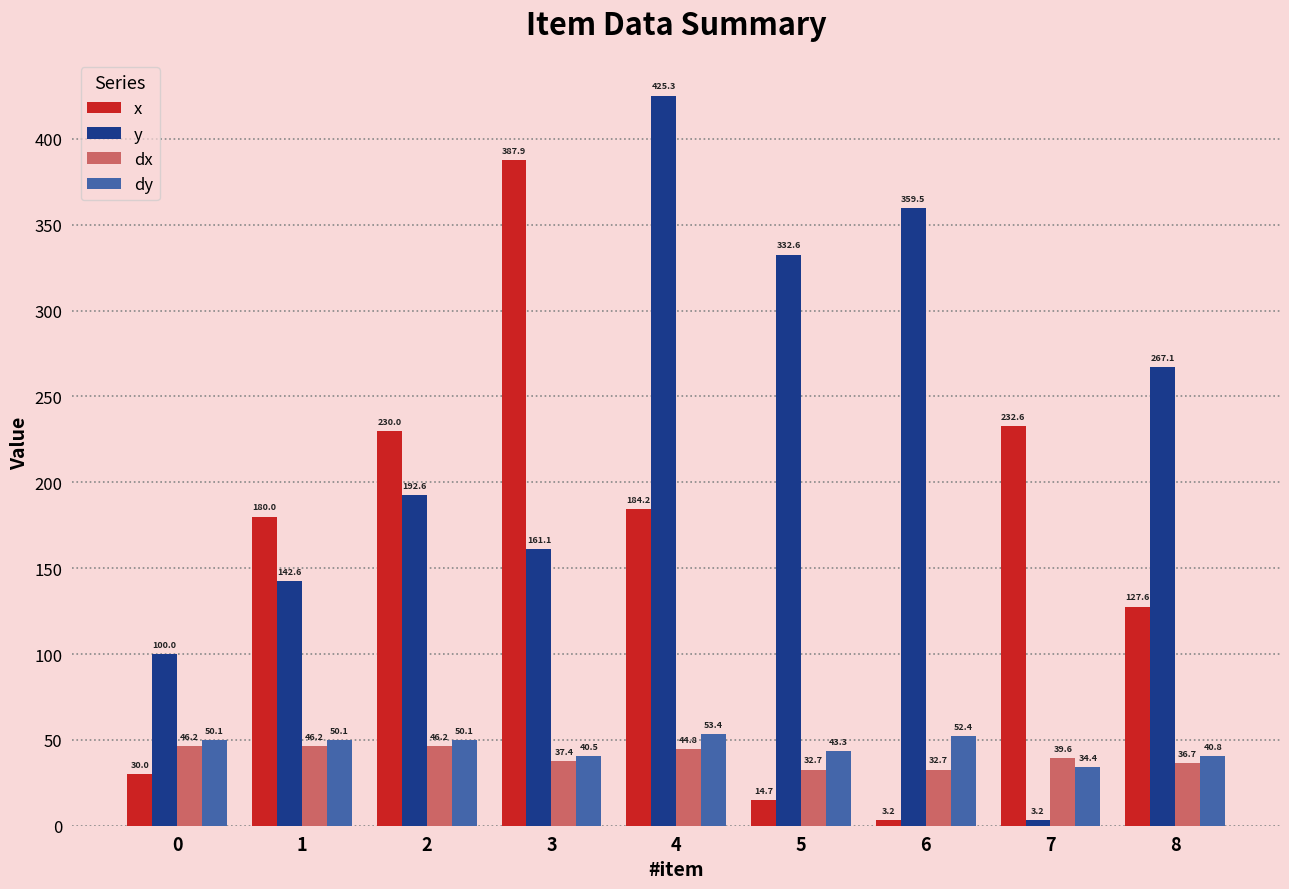

Between 0 and 5, which series saw the biggest shift?

y